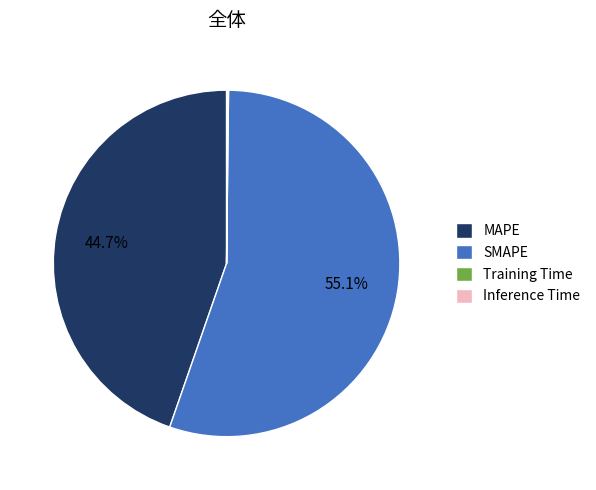

True or false: SMAPE accounts for 55% of the total.

True